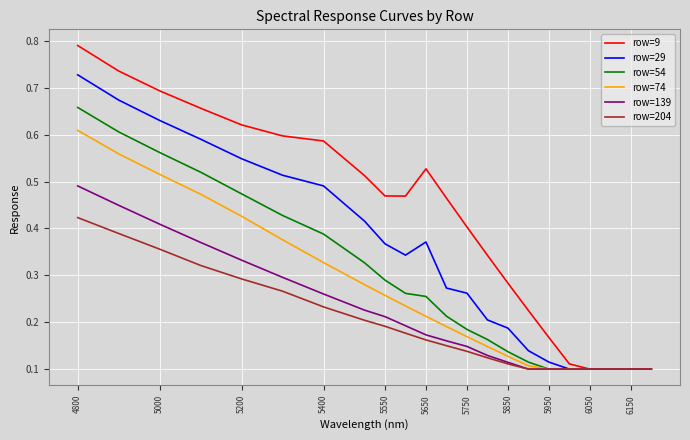

Which series has the widest spread of values?

row=9